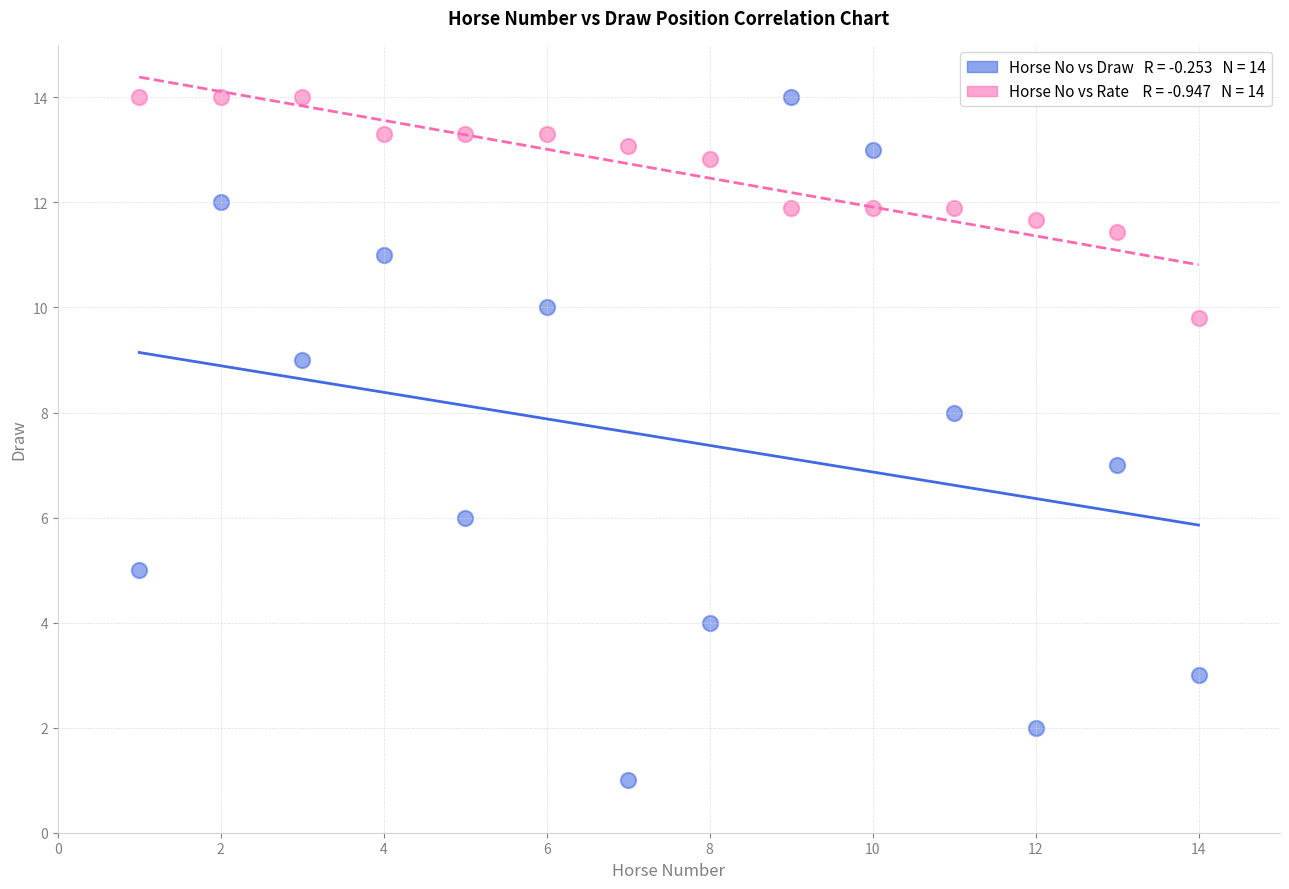

Across all data points, what is the range of X values (max minus min)?

13.0